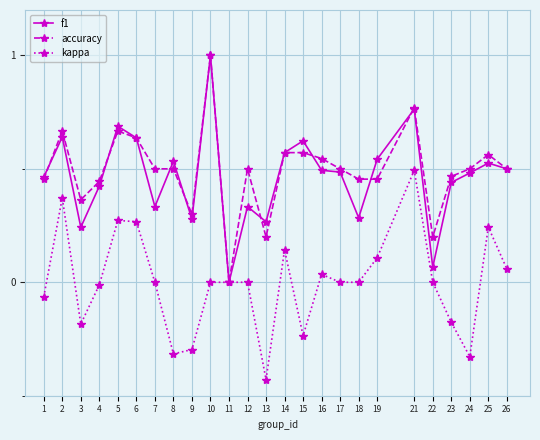

Rank the series at 18 from lowest to highest value.

kappa, f1, accuracy